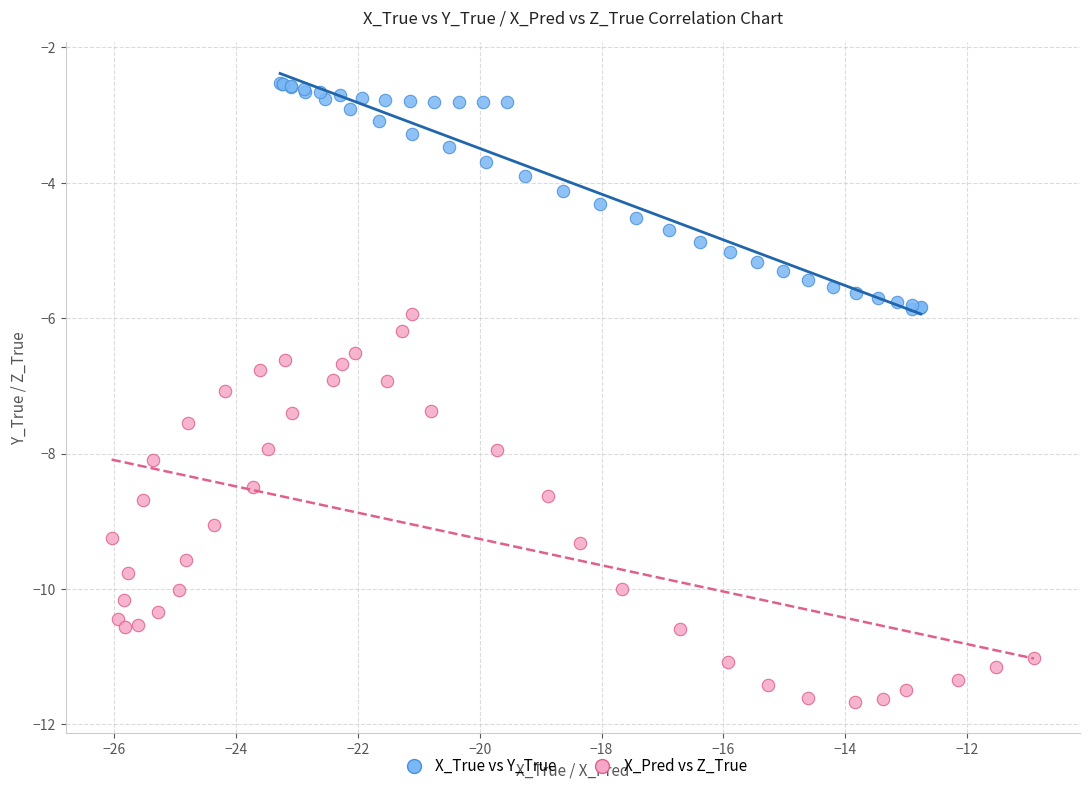

Which series has the widest spread of Y values?

X_Pred vs Z_True